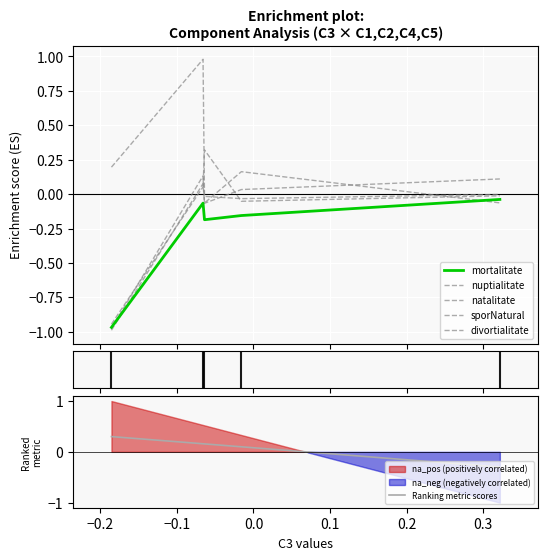

True or false: mortalitate and sporNatural cross at least once.

False